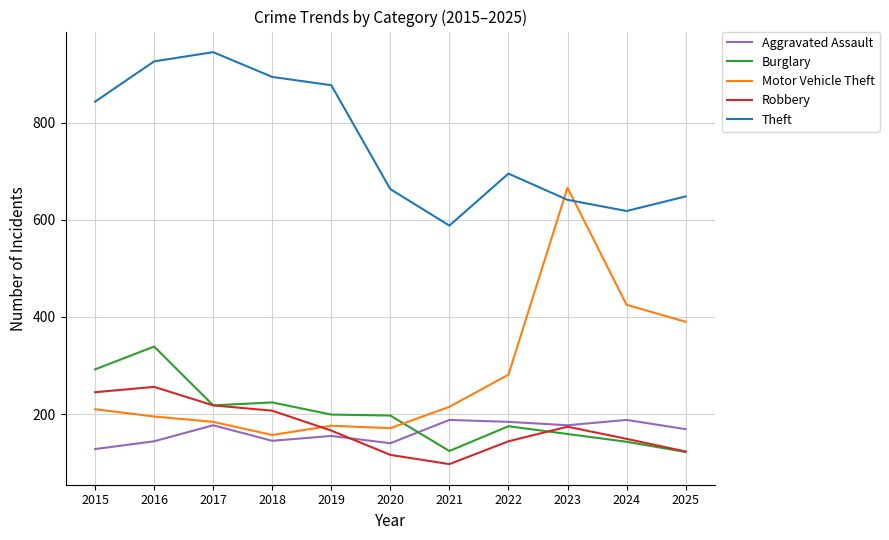

What is the maximum value shown in the chart?

945